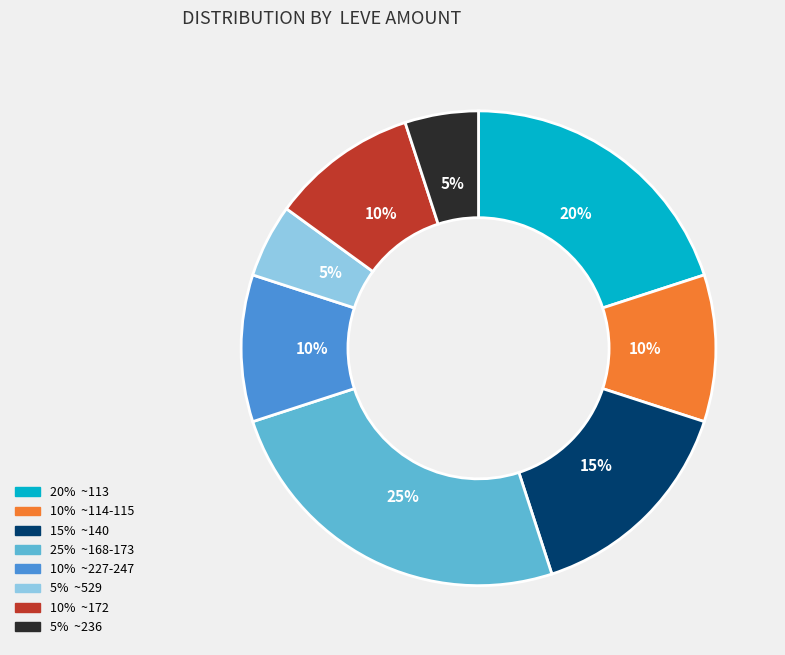

Does any single category account for the majority?

No